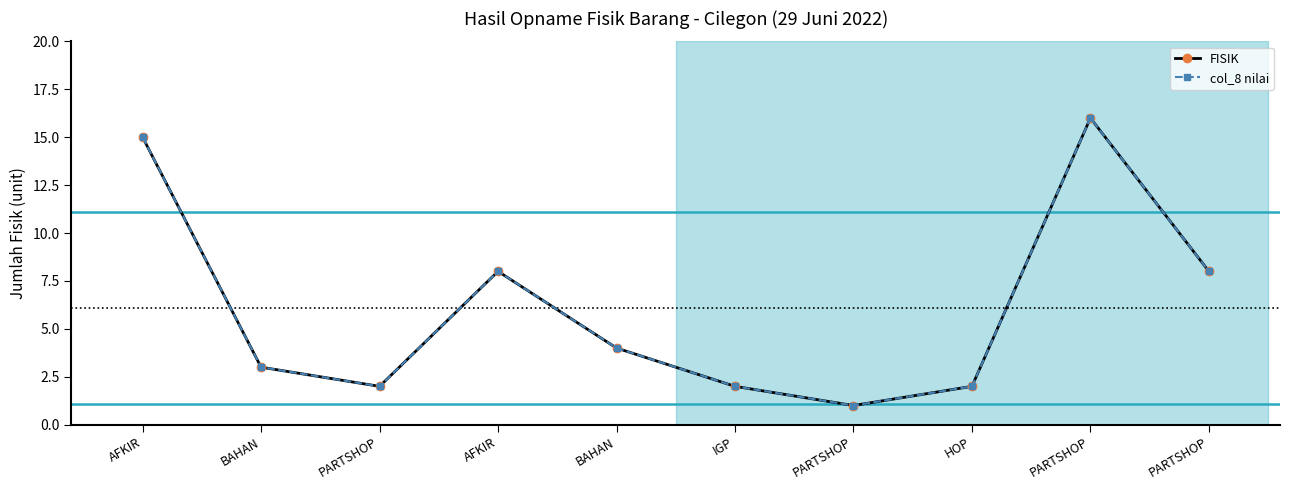

At how many categories does at least one series exceed 7?

4